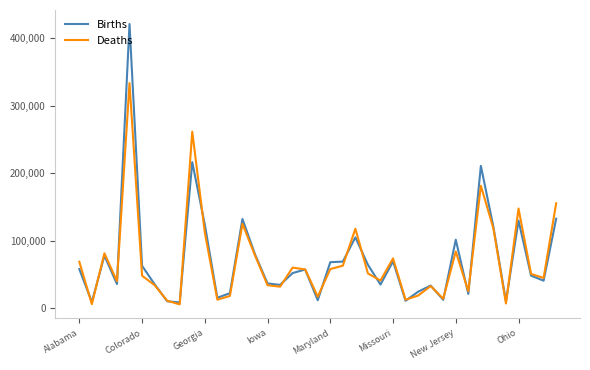

Rank the series by their maximum value, from lowest to highest.

Deaths, Births